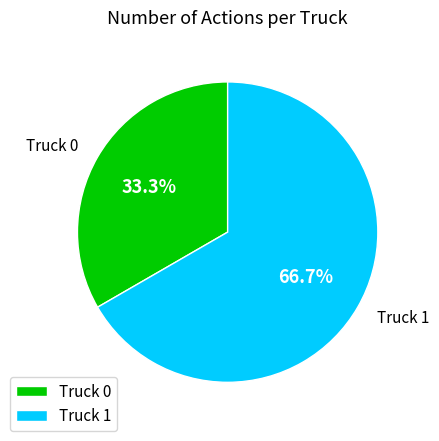

How many segments does this pie chart have?

2